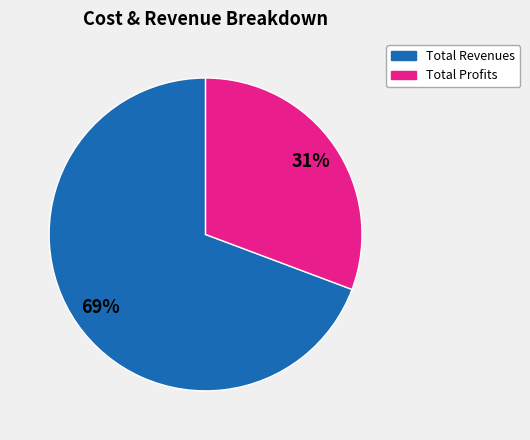

To the nearest percent, what is the average slice percentage?

50%